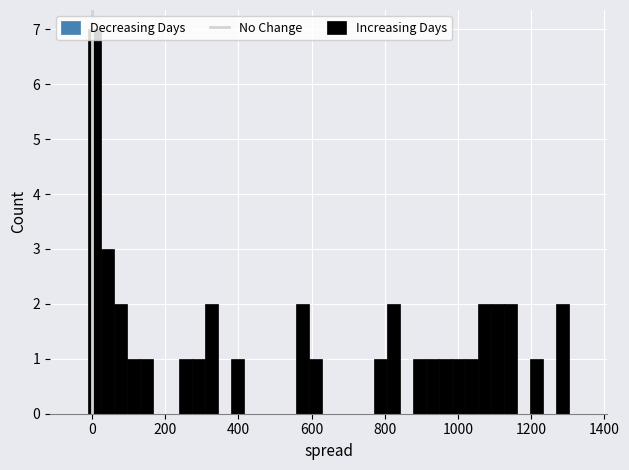

Around what value on the x-axis is the tallest bar? Give the approximate position of its centre, as read against the axis.

0